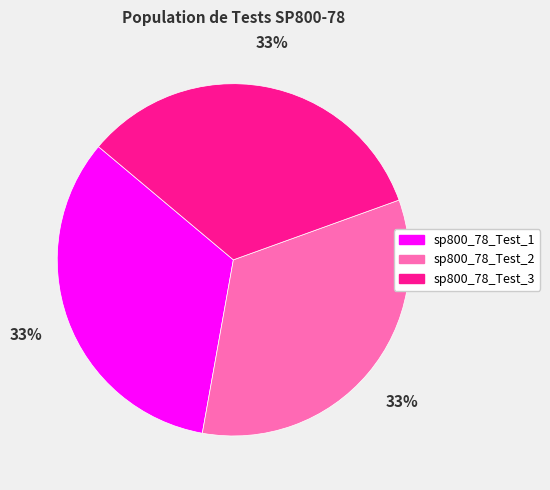

What percentage is the sp800_78_Test_1 slice, to the nearest percent?

33%